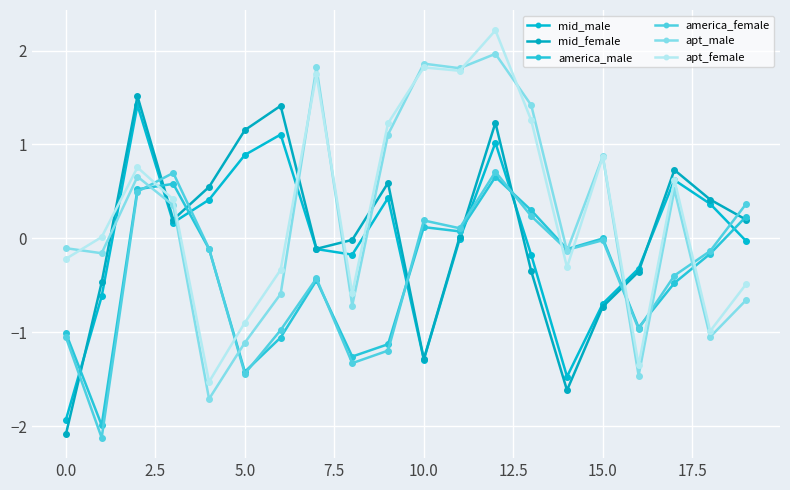

How many categories are shown in the chart?

20